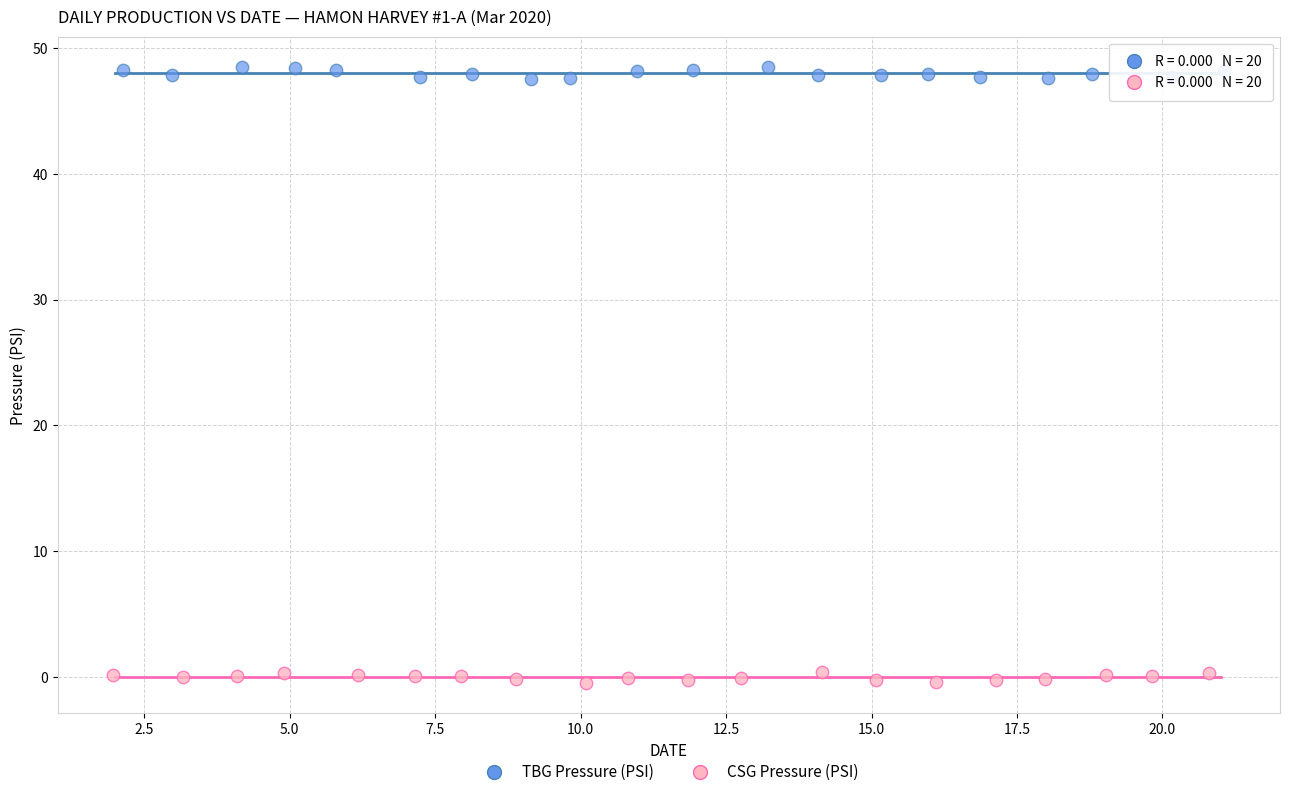

Which series contains the highest Y value?

TBG Pressure (PSI)